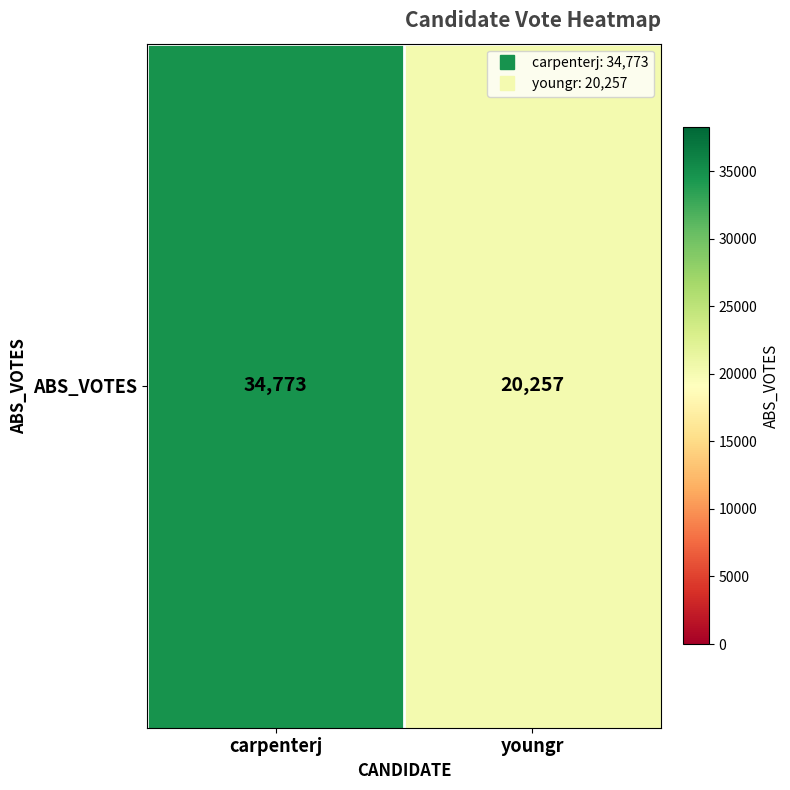

Count the number of data series in this chart.

1